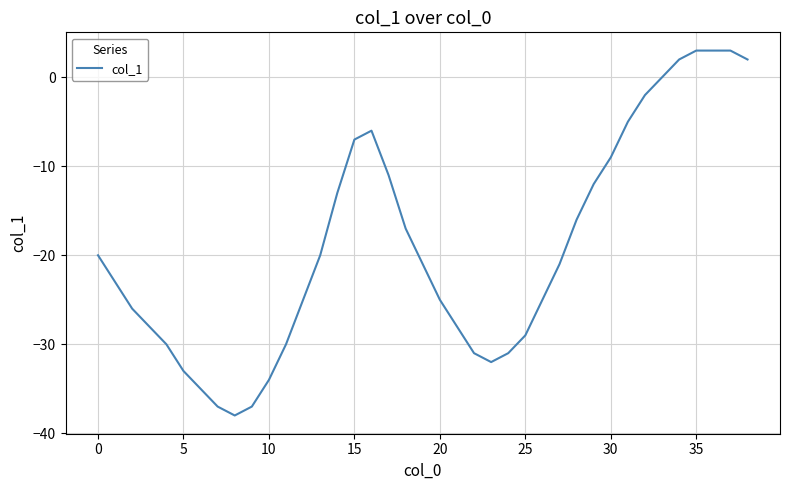

What is the minimum value shown in the chart?

-38